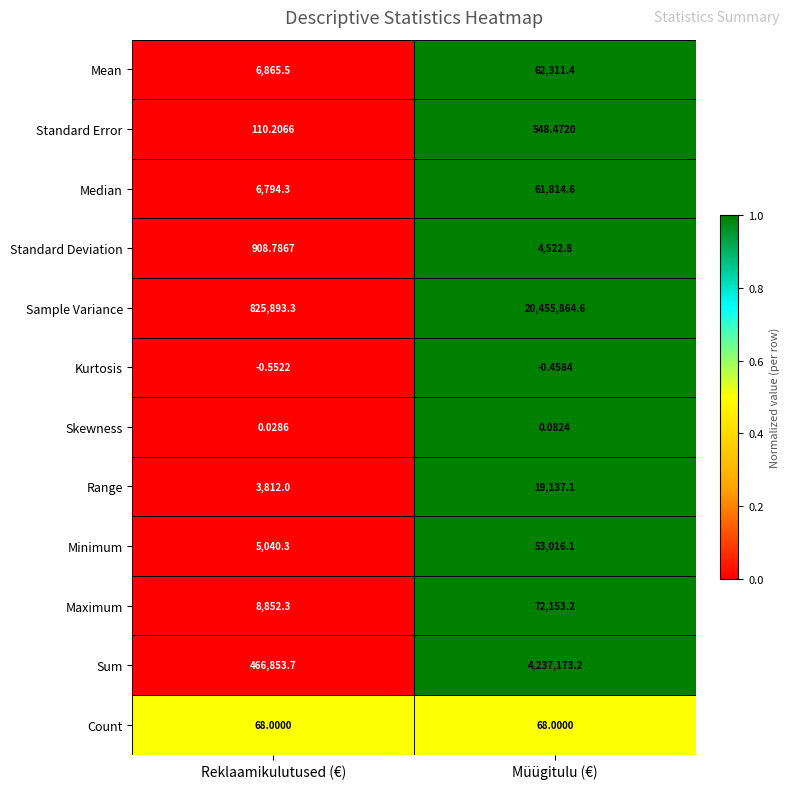

Which series has the largest range (max minus min)?

Sample Variance